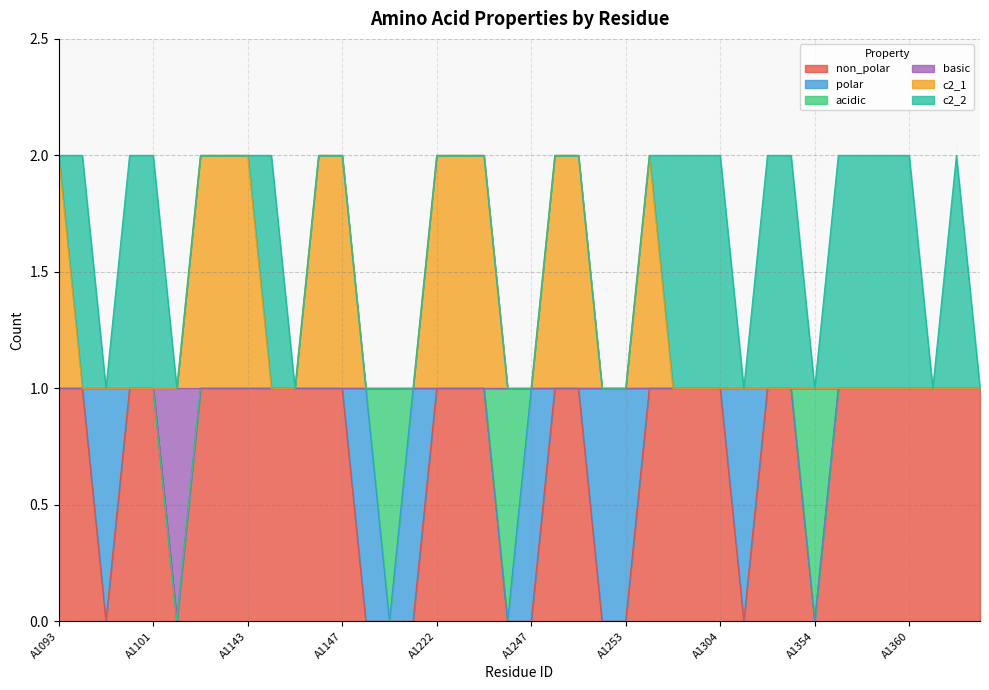

Between A1305 and A1304, which is larger?

A1304